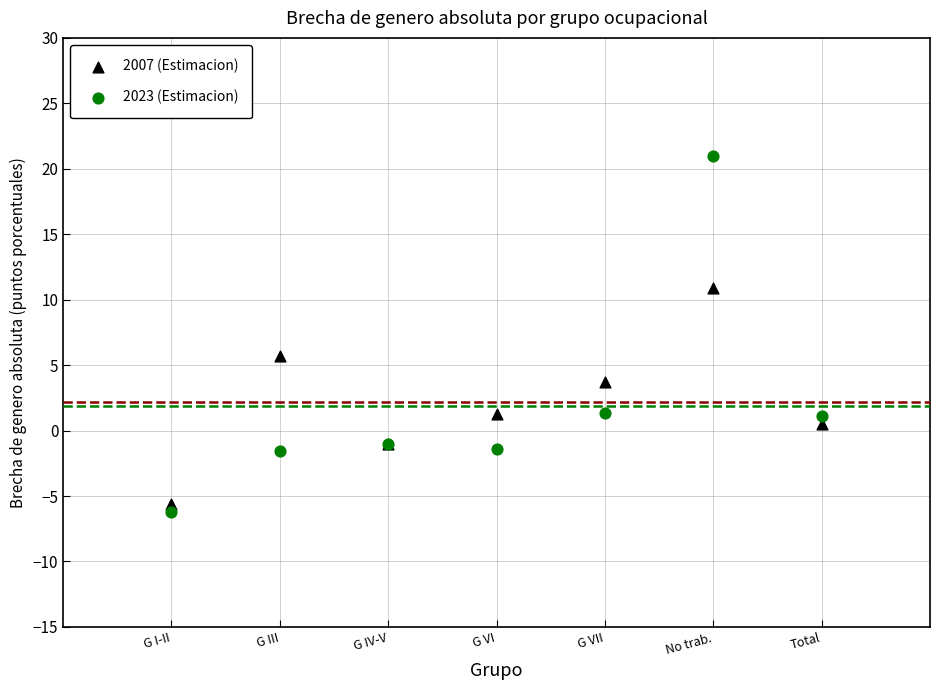

In the 2023 (Estimacion) series, what Y value is closest to 7?

1.3